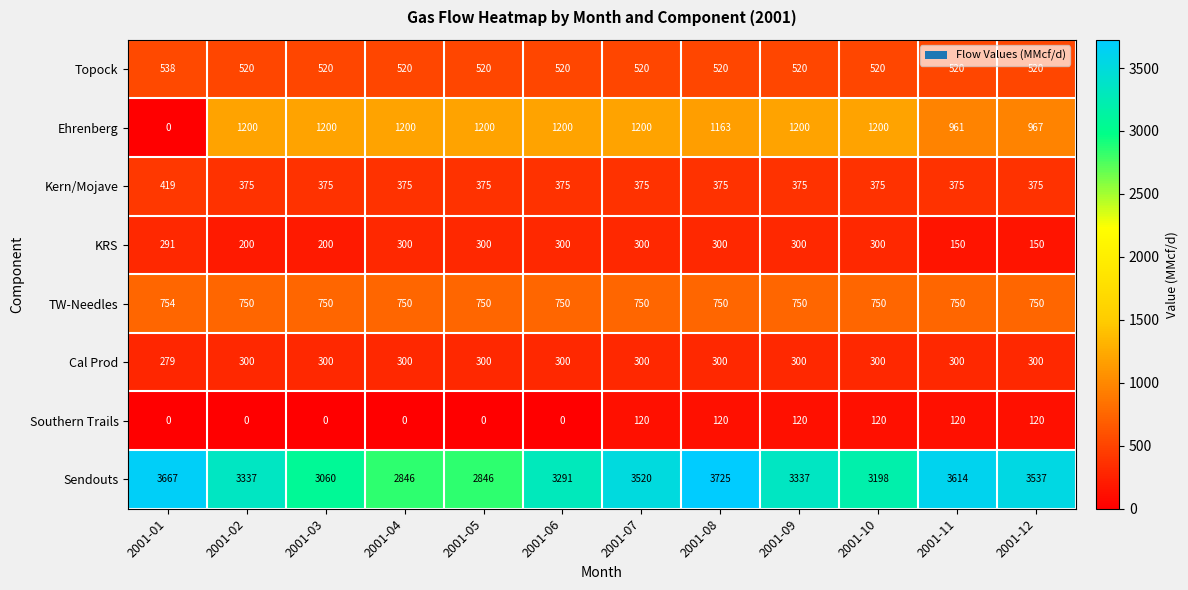

Which series has the widest spread of values?

Ehrenberg